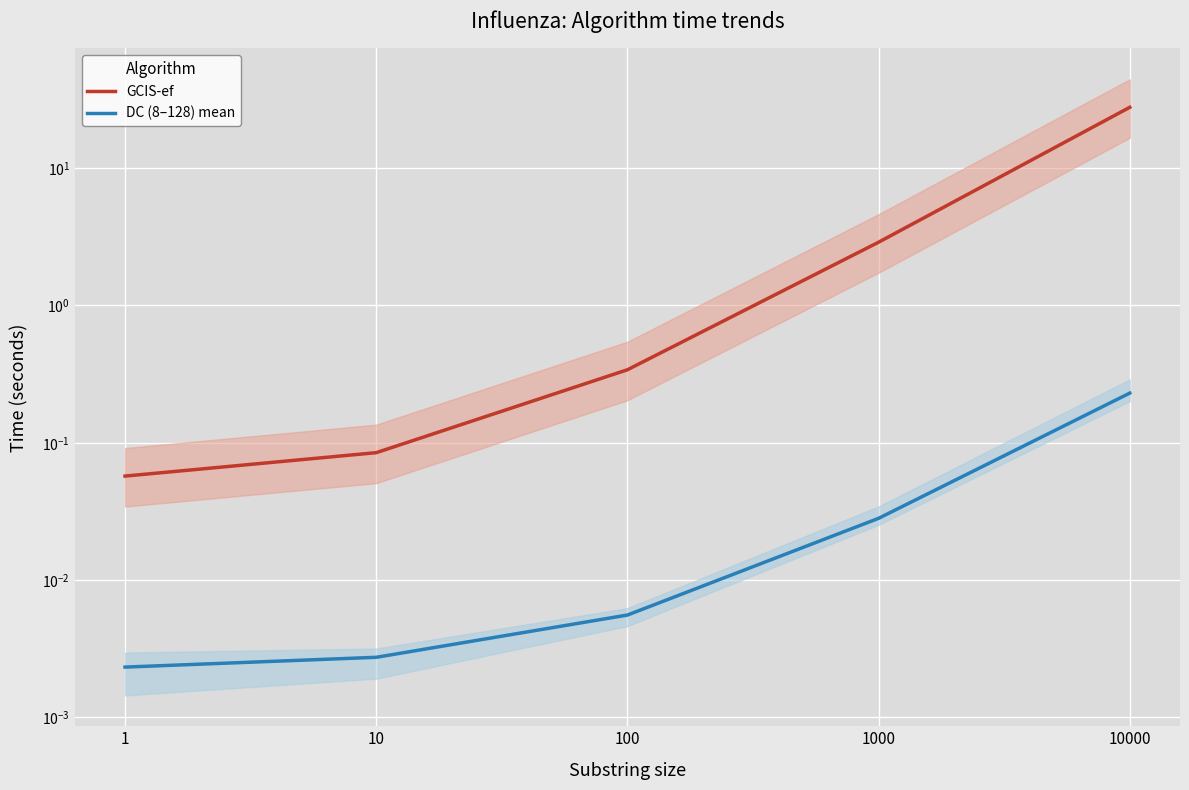

What are all the series names shown in the legend?

GCIS-ef, DC (8–128) mean